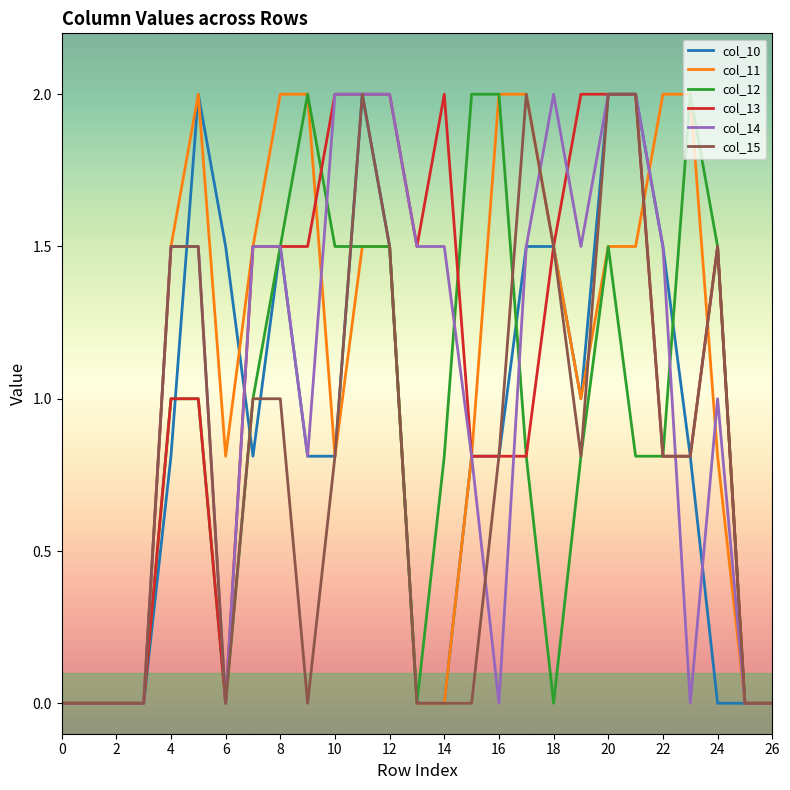

What is the maximum value for col_15?

2.0